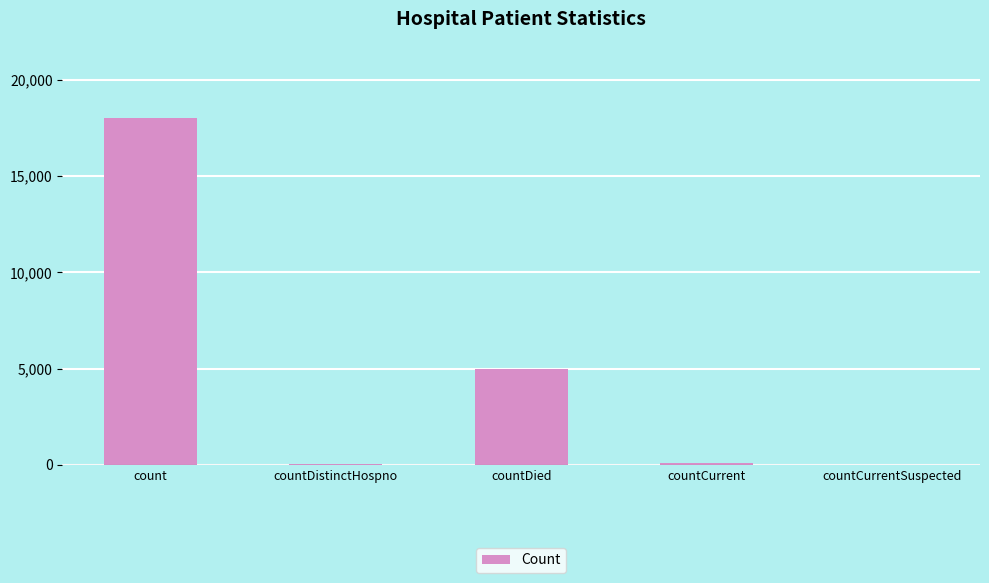

Between countCurrentSuspected and count, which is larger?

count